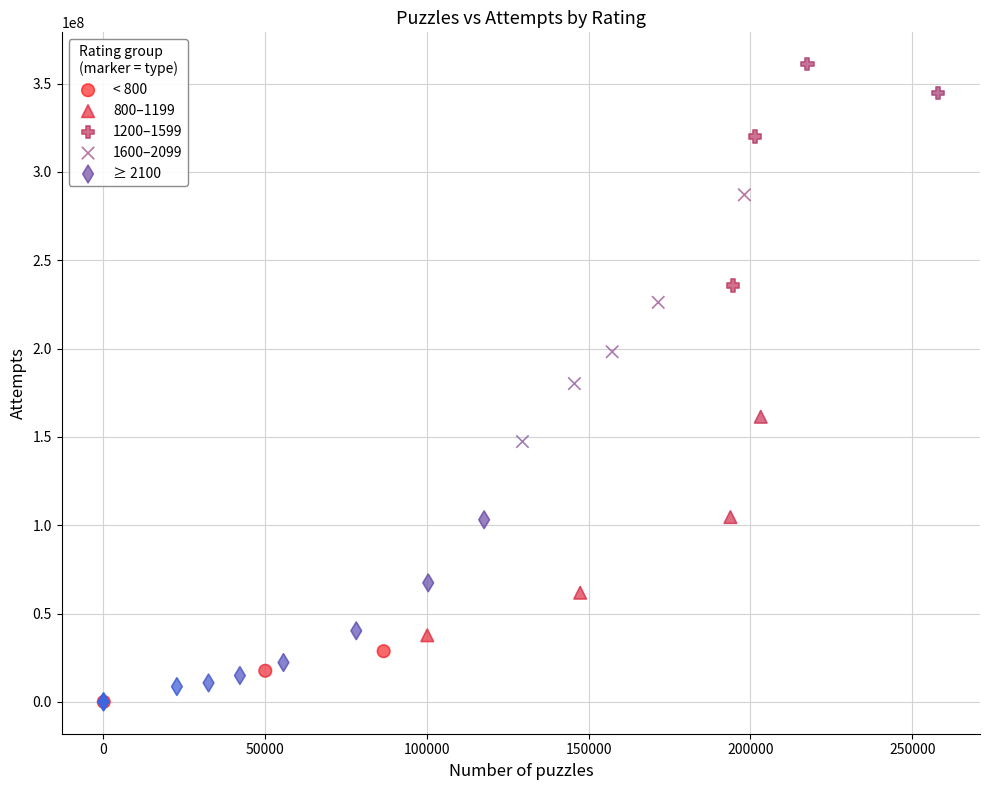

Which series reaches the maximum Y coordinate?

1200–1599